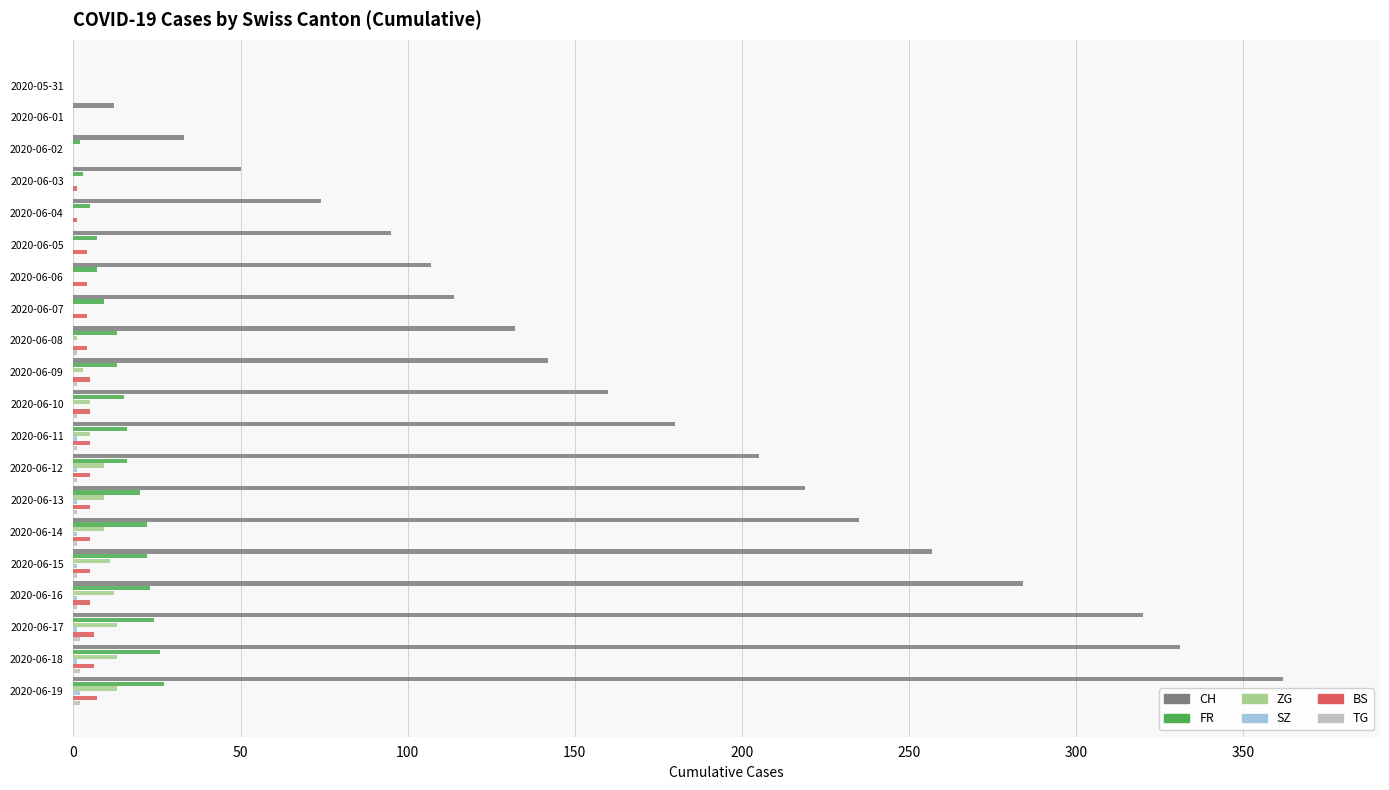

How many data points does each series have?

20